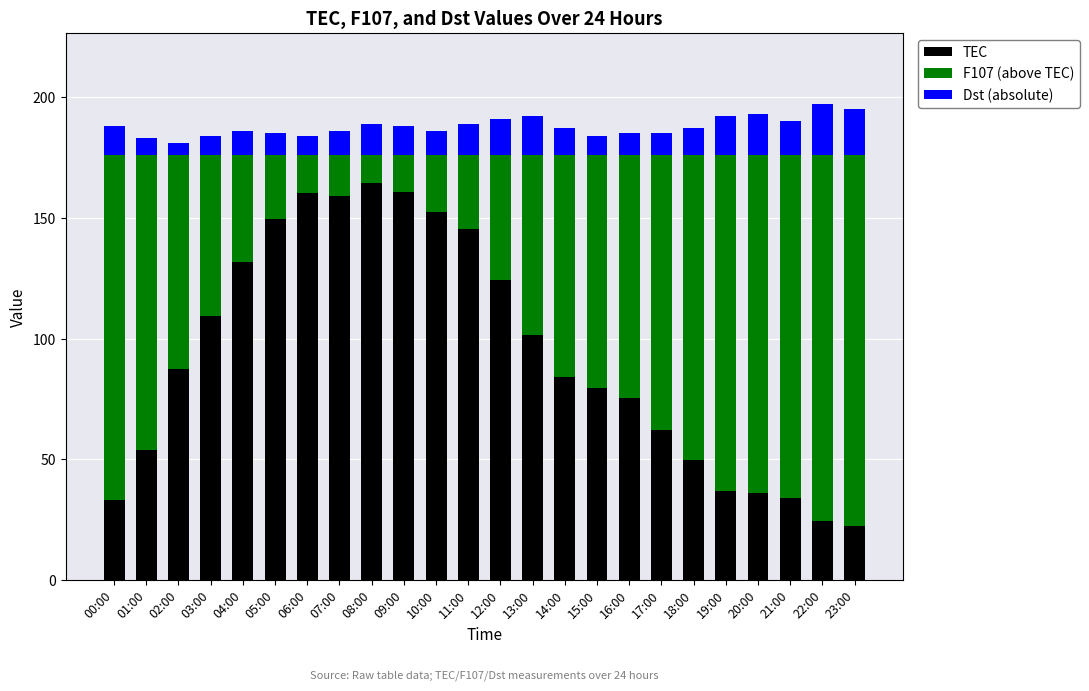

What is the minimum value for TEC?

22.4